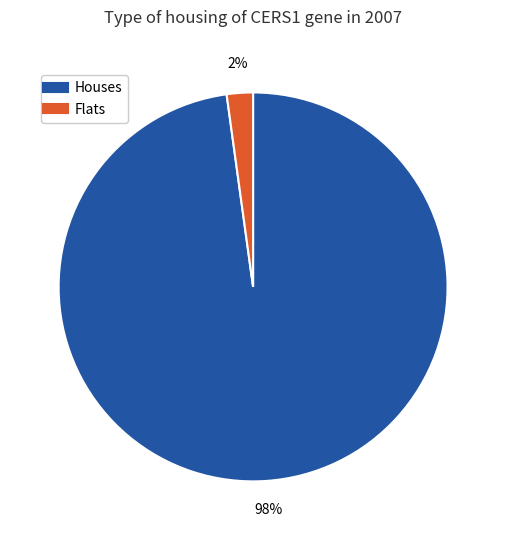

Is there a majority slice in this chart?

Yes